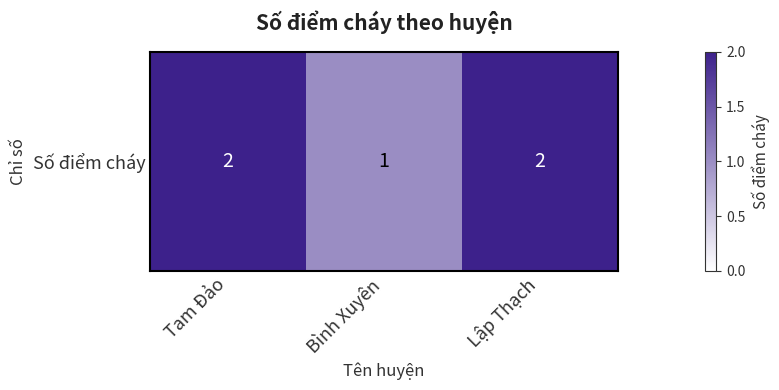

Reading left to right, what are all the values shown in this chart?

2	1	2